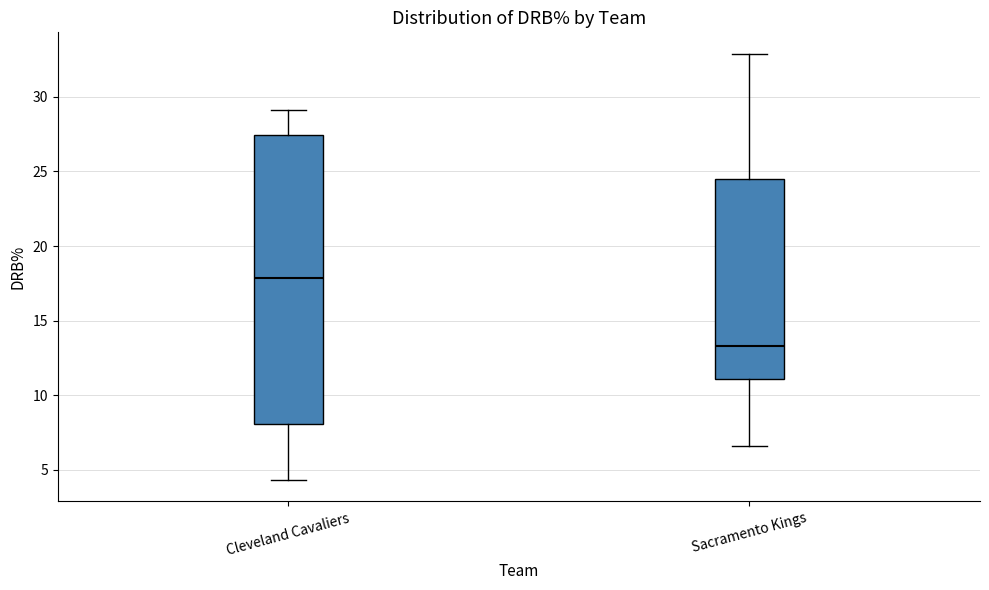

Where does the median line of the box for Cleveland Cavaliers sit on the y-axis? The values are not printed on the chart, so give them approximately, as read against the axis.

18.0